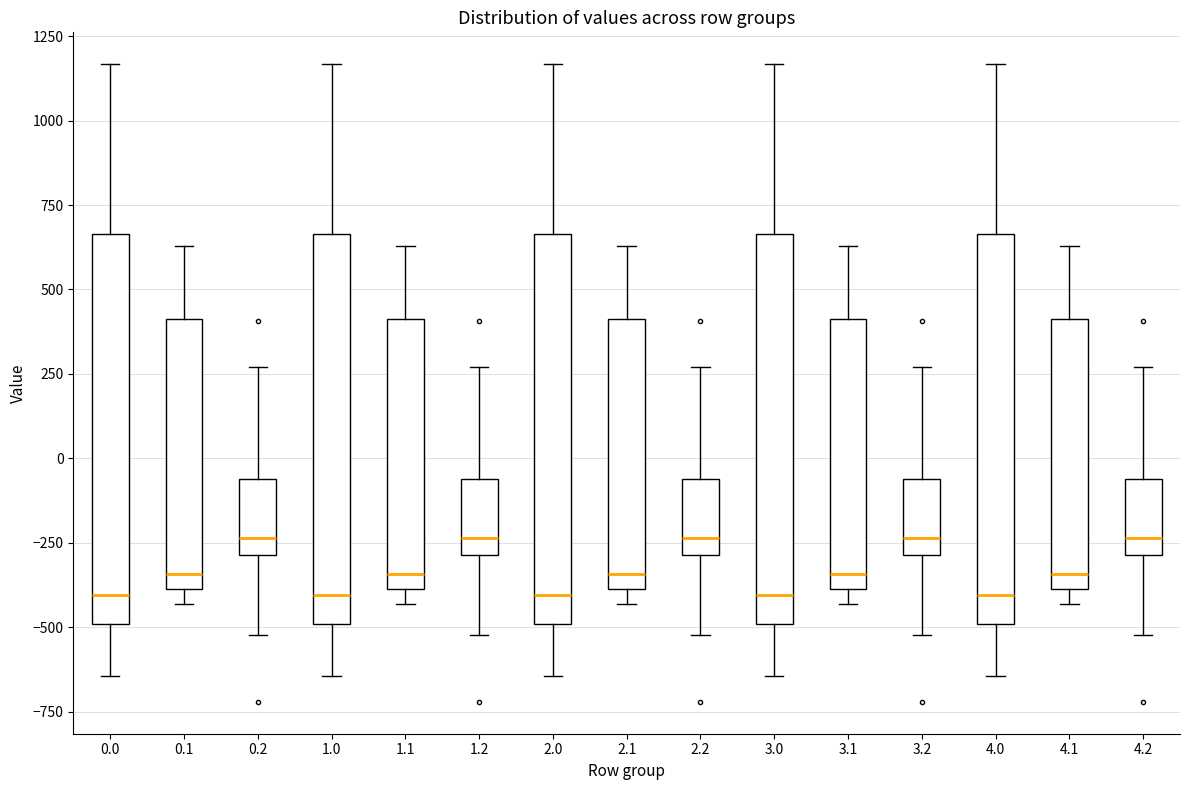

Reading left to right, transcribe this box plot: for each box, give where its median line is, the range the box spans, and where its two whiskers end, as read against the y-axis. The values are not printed on the chart, so give them approximately, as read against the axis.

0.0: median -400, box -500 to 650, whiskers -650 to 1150
0.1: median -350, box -400 to 400, whiskers -450 to 650
0.2: median -250, box -300 to -50, whiskers -500 to 250
1.0: median -400, box -500 to 650, whiskers -650 to 1150
1.1: median -350, box -400 to 400, whiskers -450 to 650
1.2: median -250, box -300 to -50, whiskers -500 to 250
2.0: median -400, box -500 to 650, whiskers -650 to 1150
2.1: median -350, box -400 to 400, whiskers -450 to 650
2.2: median -250, box -300 to -50, whiskers -500 to 250
3.0: median -400, box -500 to 650, whiskers -650 to 1150
3.1: median -350, box -400 to 400, whiskers -450 to 650
3.2: median -250, box -300 to -50, whiskers -500 to 250
4.0: median -400, box -500 to 650, whiskers -650 to 1150
4.1: median -350, box -400 to 400, whiskers -450 to 650
4.2: median -250, box -300 to -50, whiskers -500 to 250